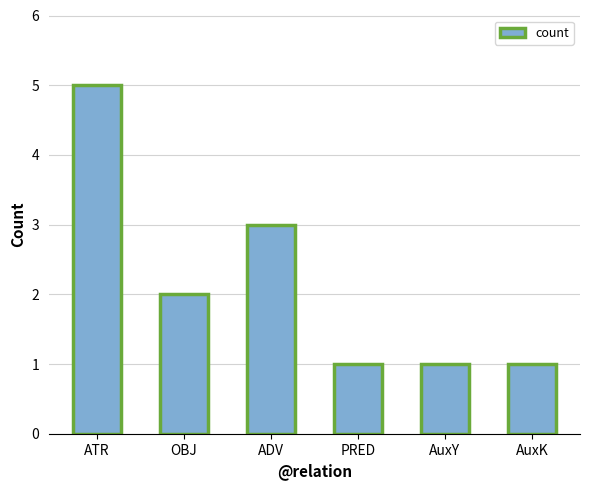

At which label is the value closest to 3?

ADV